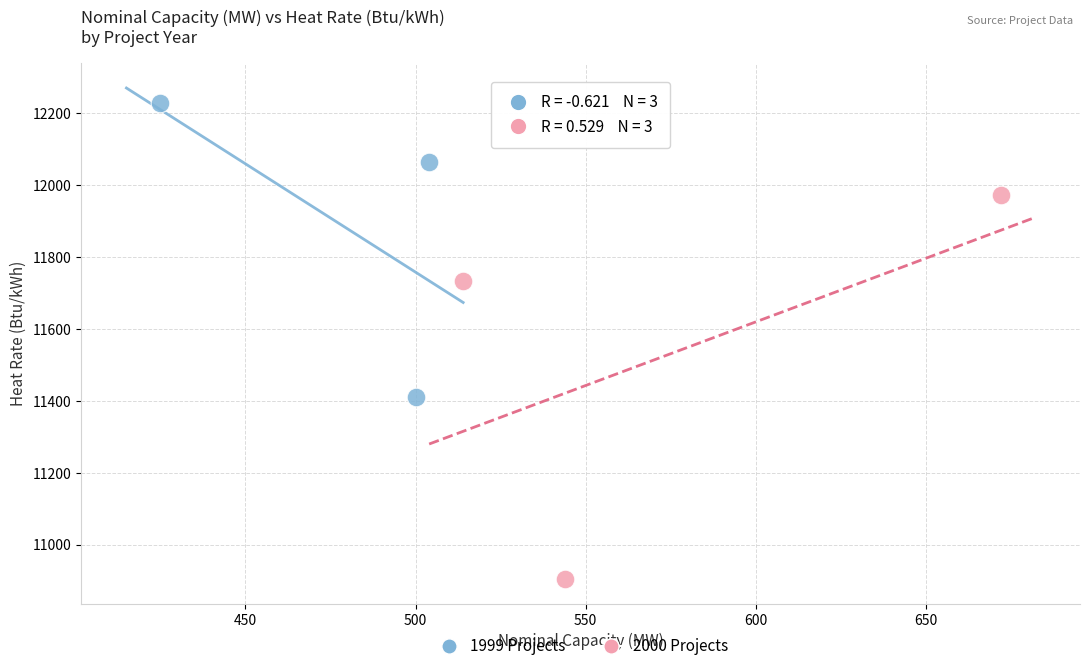

Which series reaches the maximum Y coordinate?

1999 Projects